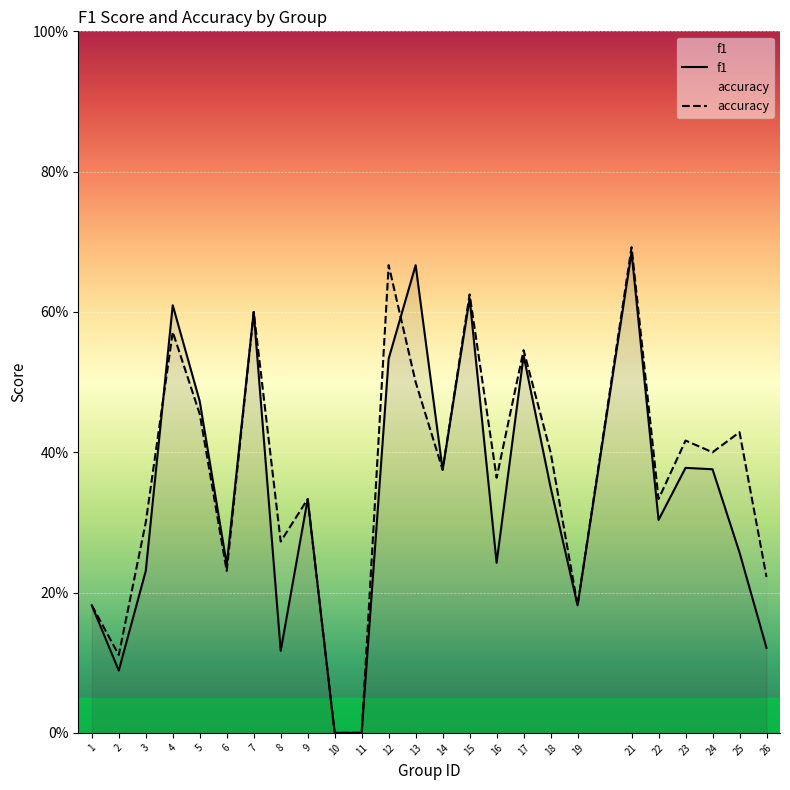

Reading left to right, transcribe all the data shown in this chart.

f1: 0.2	0.1	0.2	0.6	0.5	0.2	0.6	0.1	0.3	0.0	0.0	0.5	0.7	0.4	0.6	0.2	0.5	0.3	0.2	0.7	0.3	0.4	0.4	0.3	0.1
accuracy: 0.2	0.1	0.3	0.6	0.5	0.2	0.6	0.3	0.3	0.0	0.0	0.7	0.5	0.4	0.6	0.4	0.5	0.4	0.2	0.7	0.3	0.4	0.4	0.4	0.2